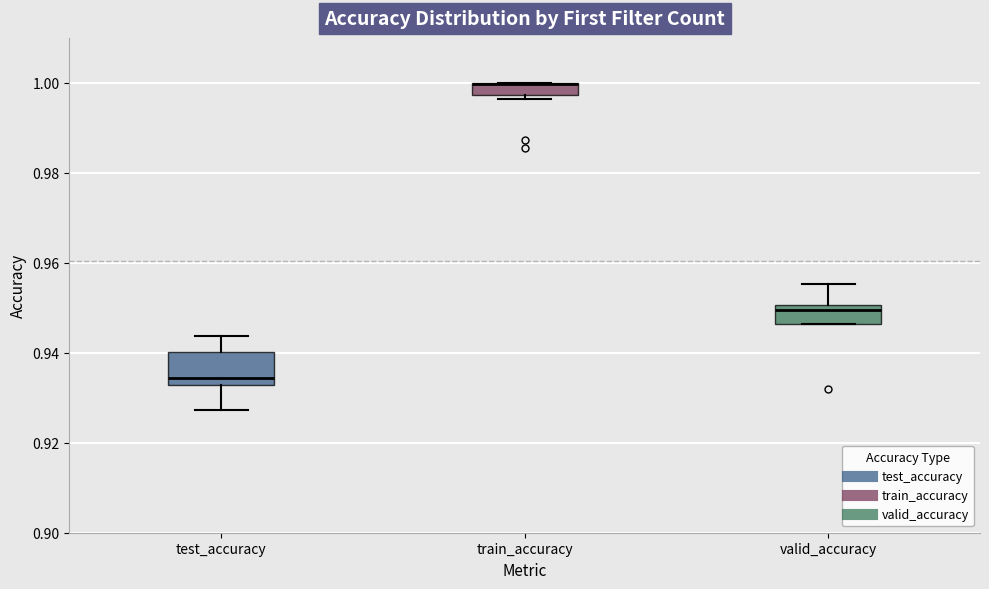

Which box is the tallest, from its lower edge to its upper edge?

test_accuracy